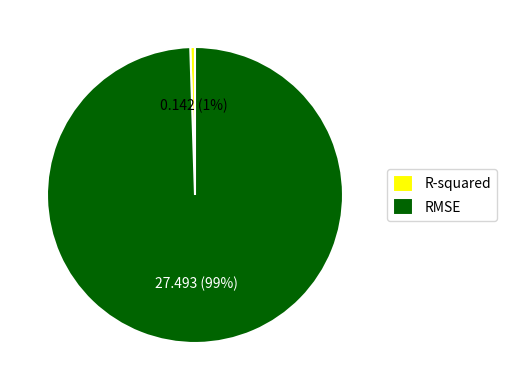

To the nearest percent, what is the average slice percentage?

50%